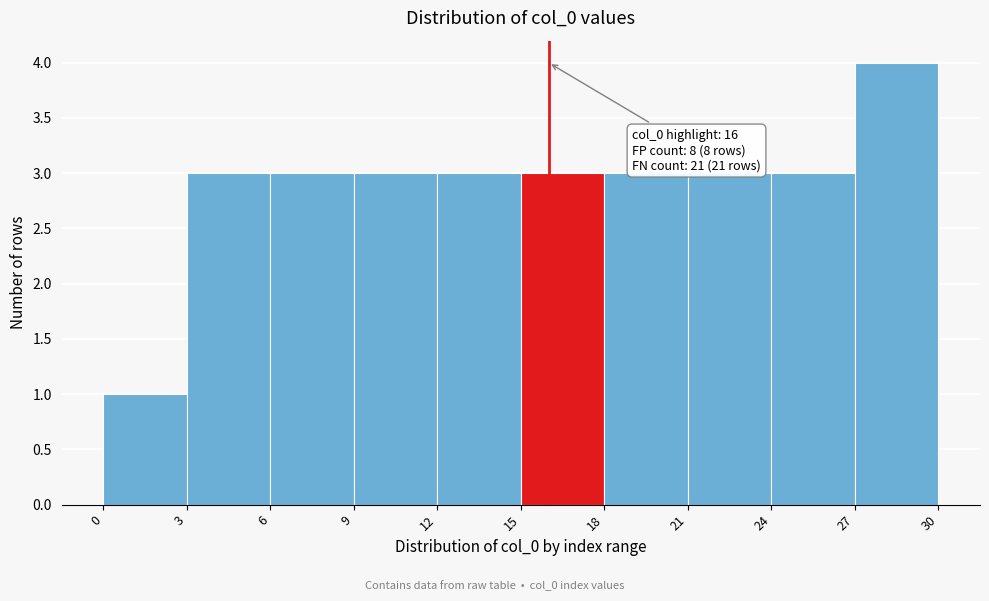

Over which range of the x-axis is the bar tallest?

27 to 30